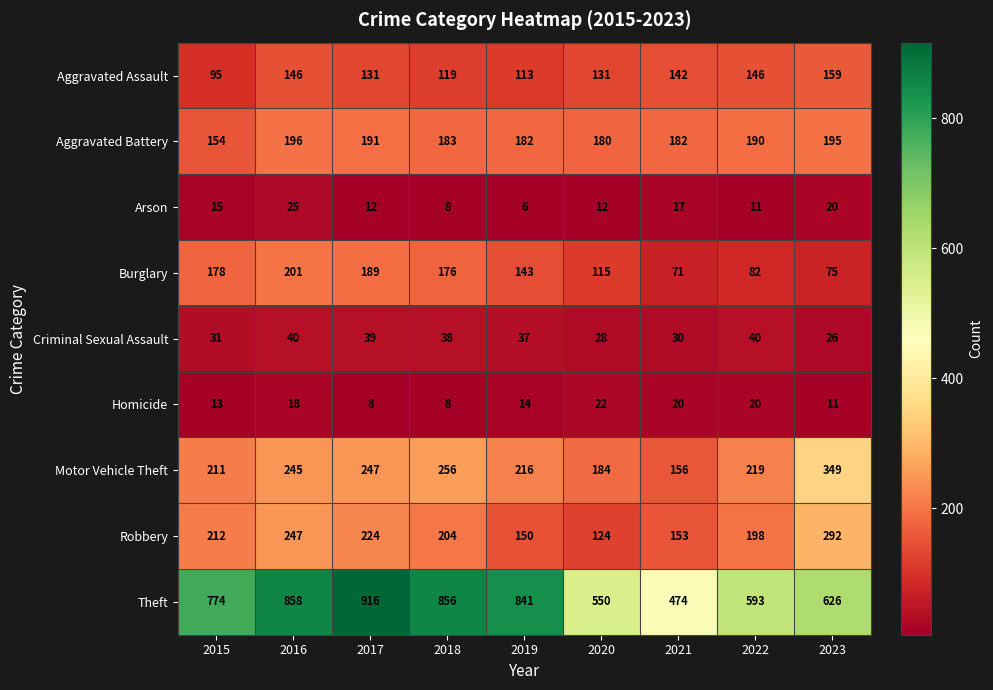

At which label is Burglary closest to 136?

2019